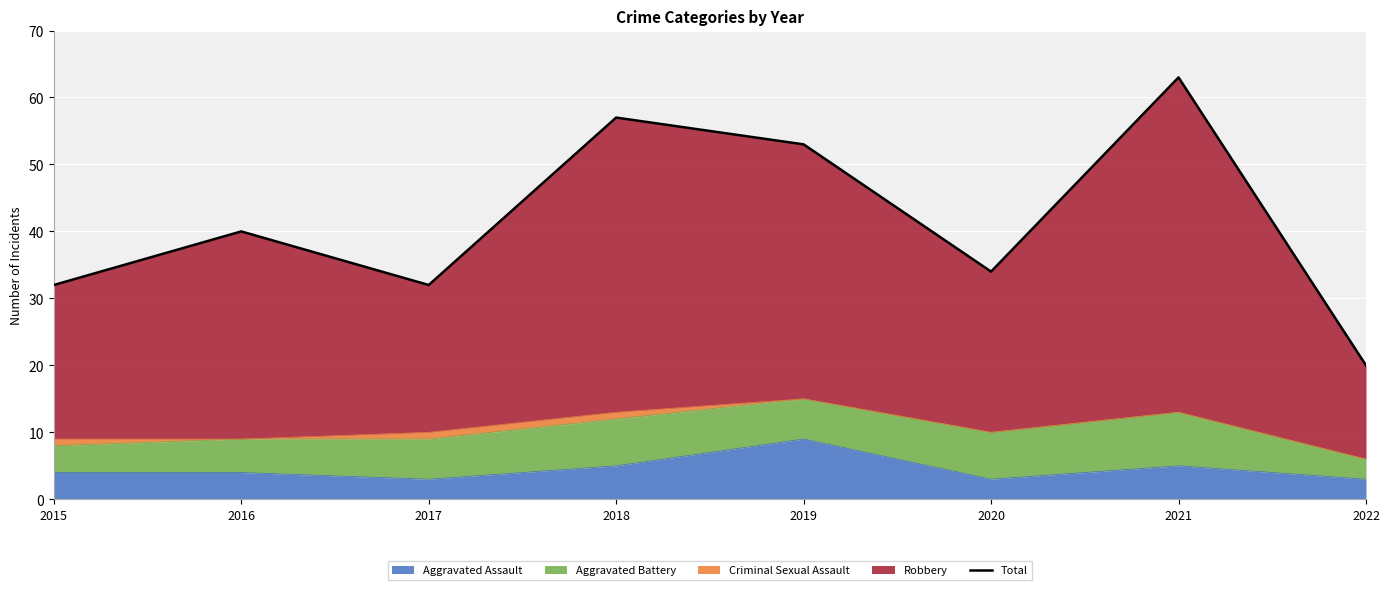

Which category has the highest value across all series?

2021